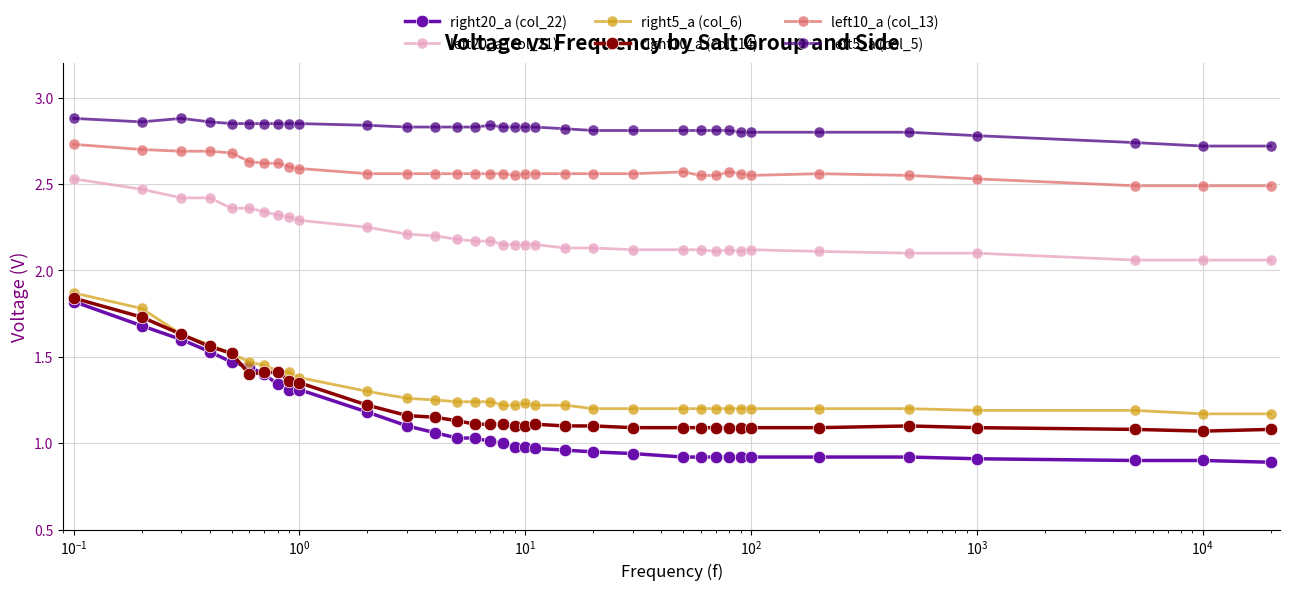

Which series has the largest range (max minus min)?

right20_a (col_22)